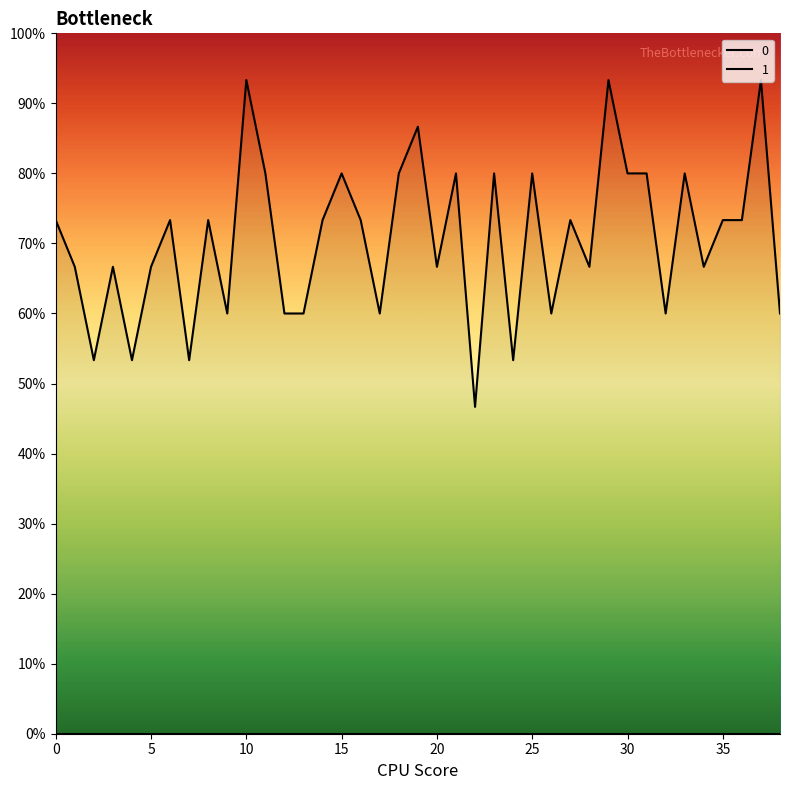

How many data points does each series have?

39